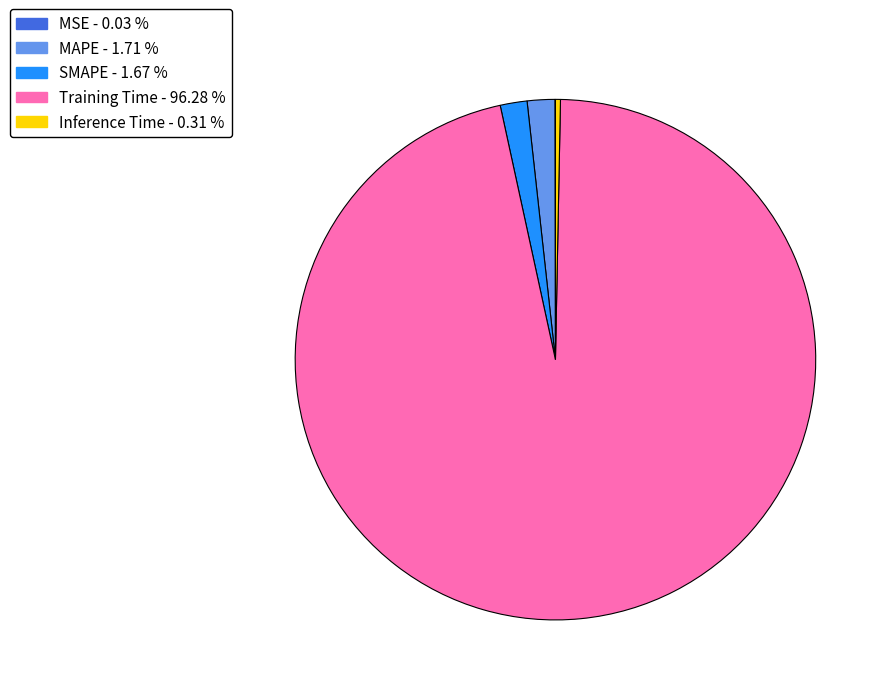

Do Inference Time and MAPE together represent more than half of the pie?

No